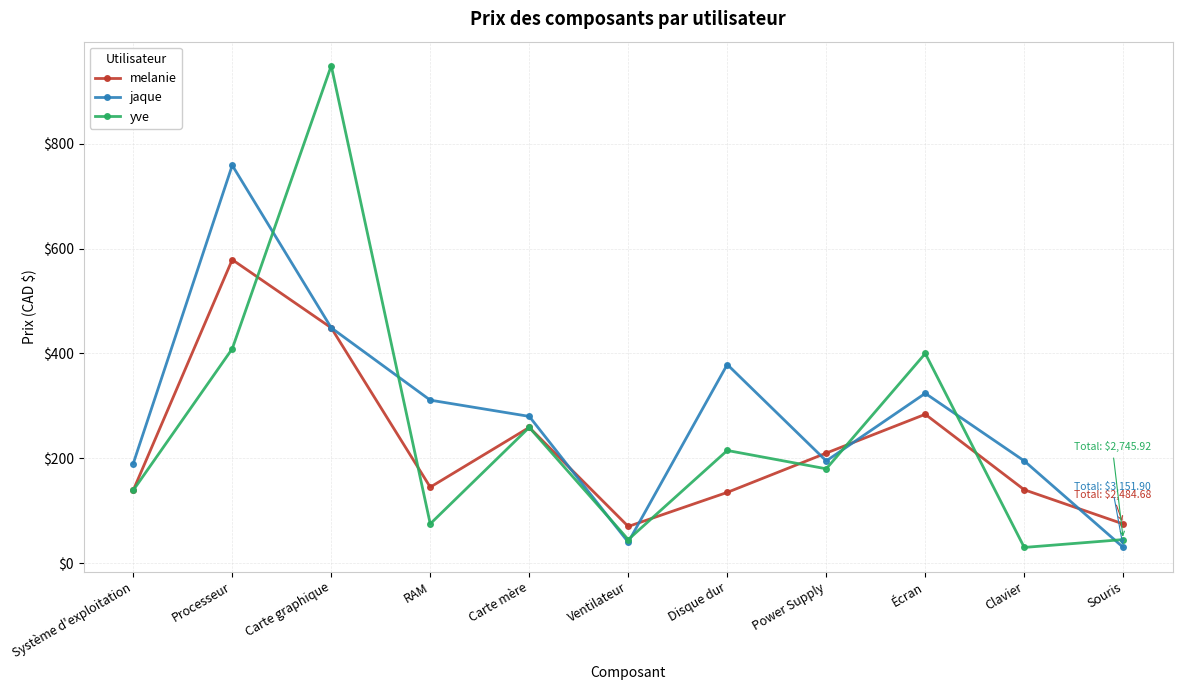

At which label does jaque first exceed 279?

Processeur